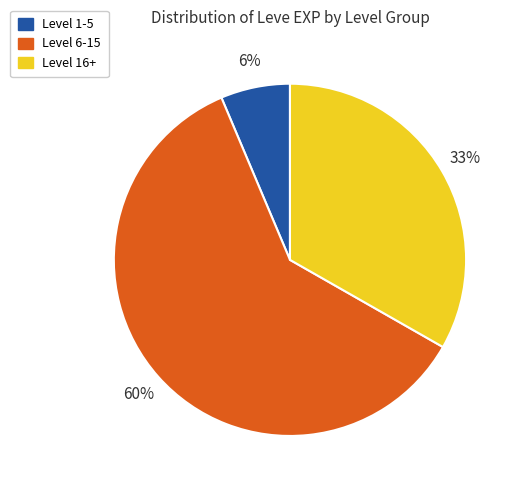

Is there any slice that represents more than half of the pie?

Yes